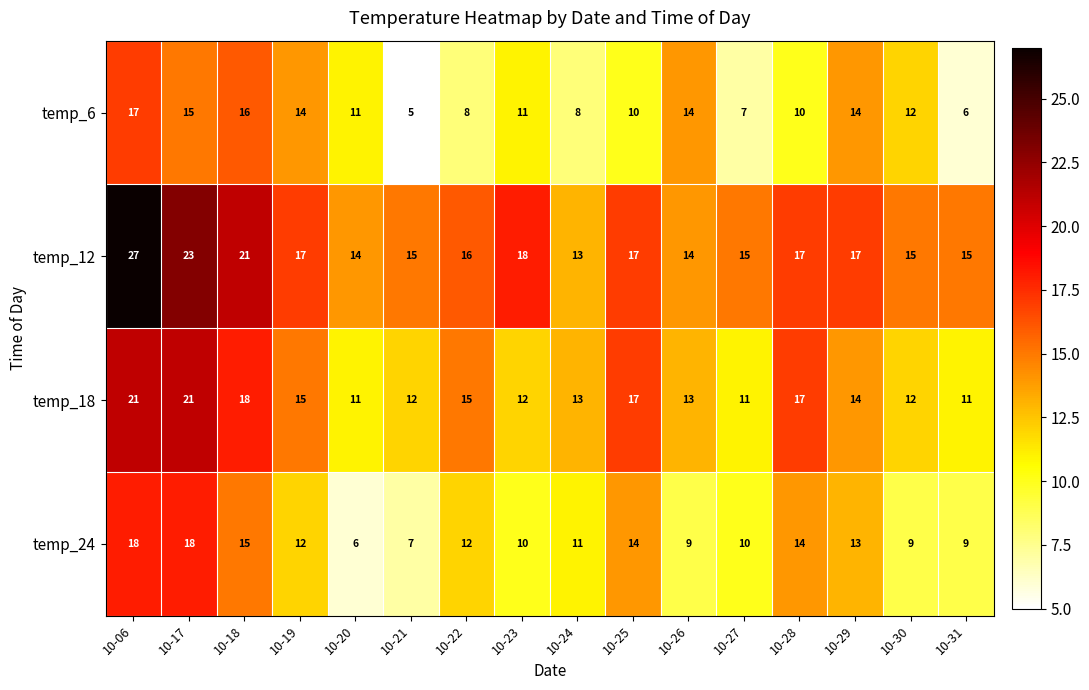

List the series in order of their peak value, highest first.

temp_12, temp_18, temp_24, temp_6